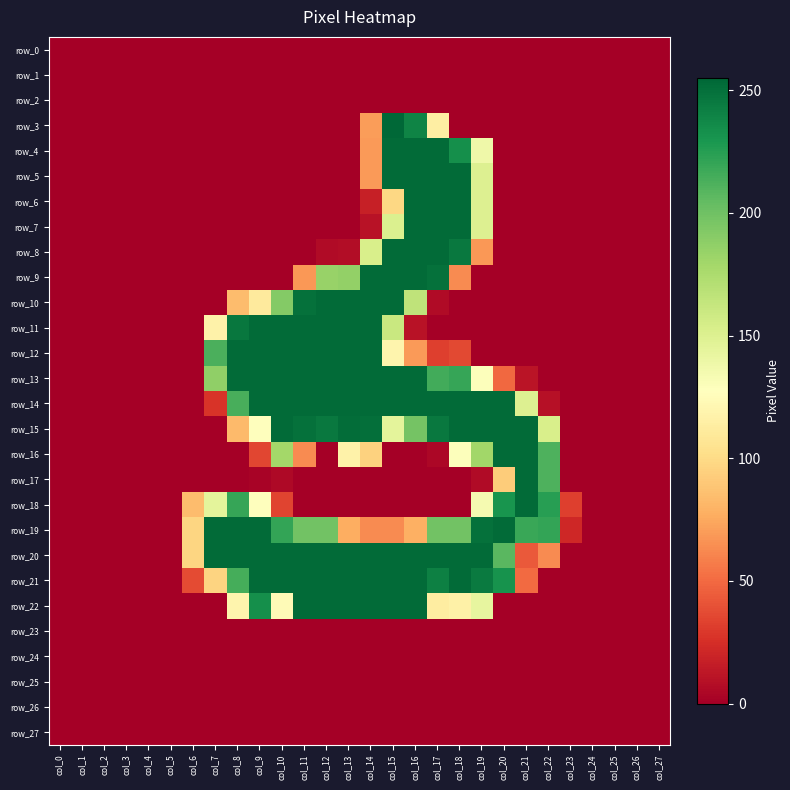

Count the row_12 values in the range 0 to 253.

28